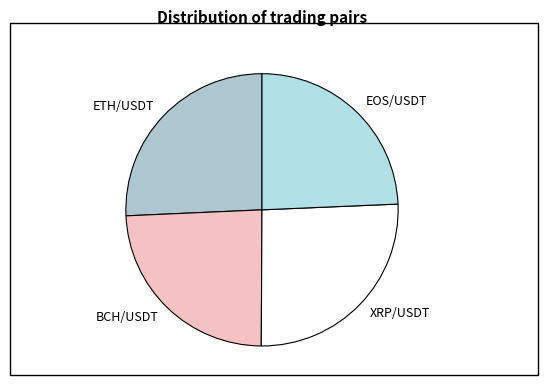

Is the sum of XRP/USDT and ETH/USDT greater than half?

Yes